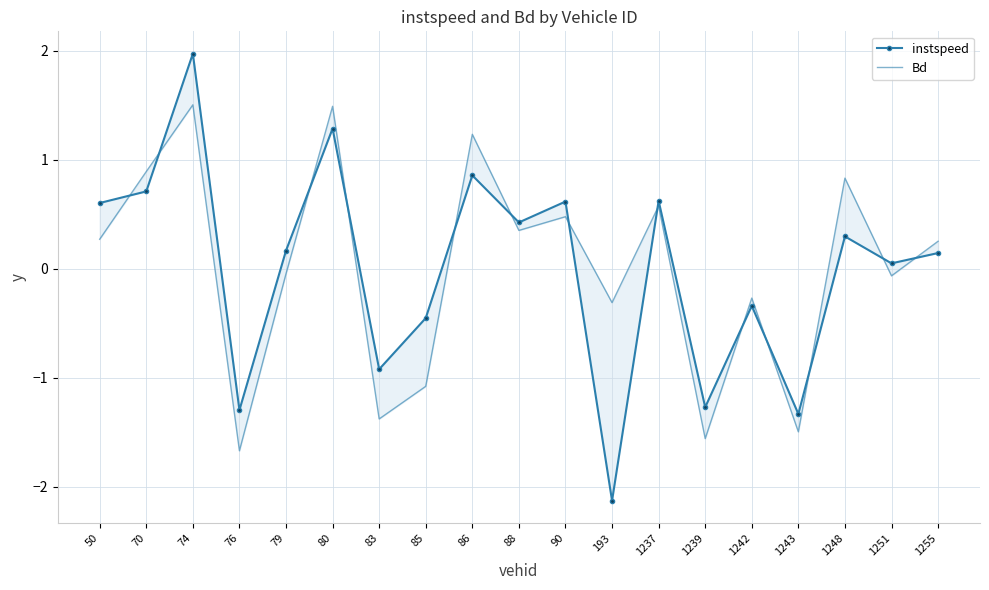

How many data points in instspeed are above 0?

12